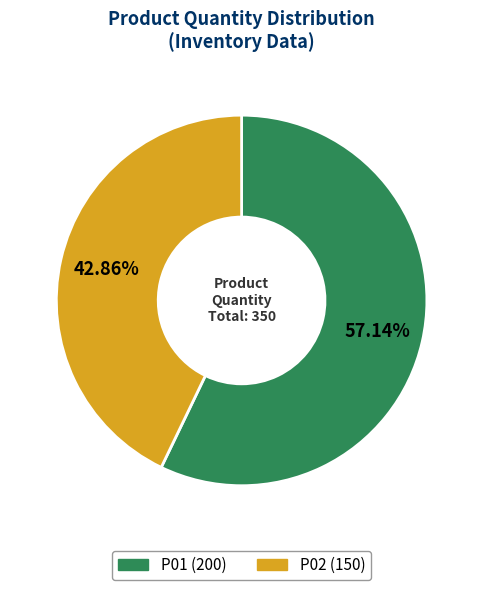

What portion of the pie excludes P01?

42.9%